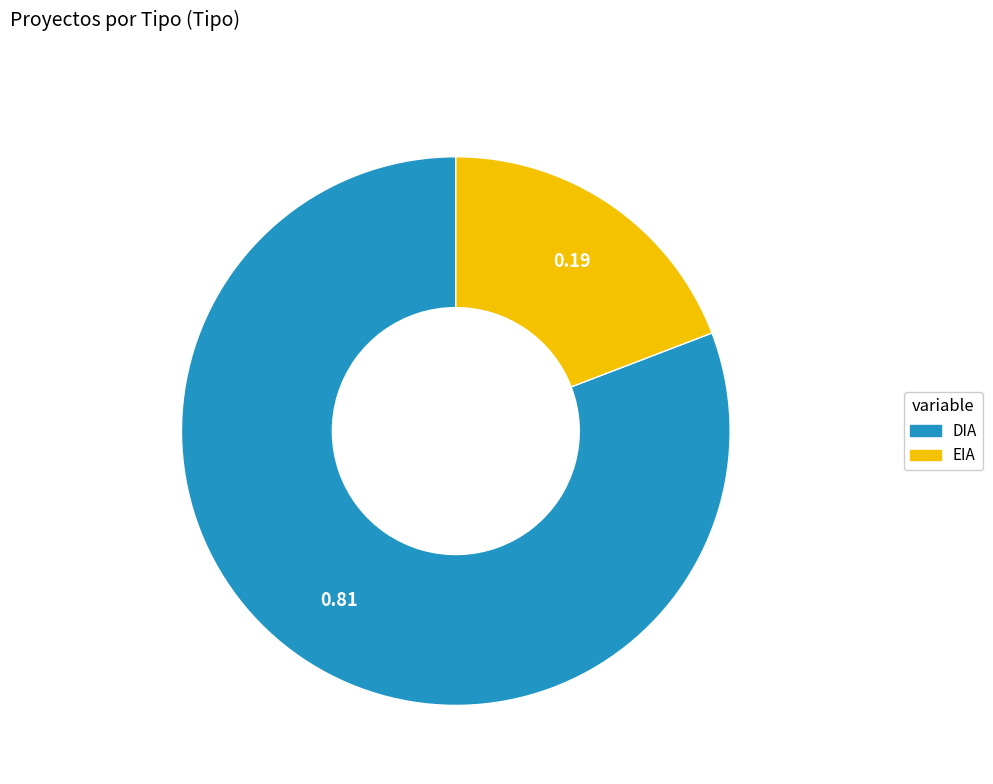

Which has a higher value, EIA or DIA?

DIA